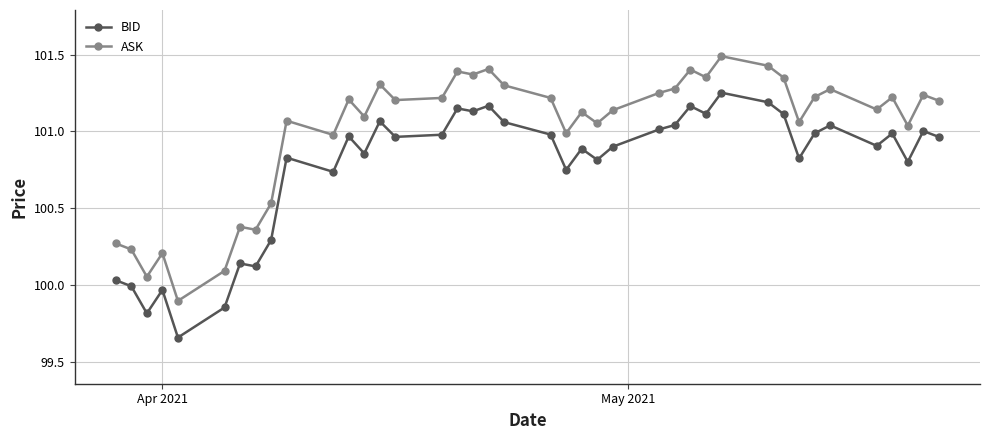

What is the sum of all BID values?

4030.6